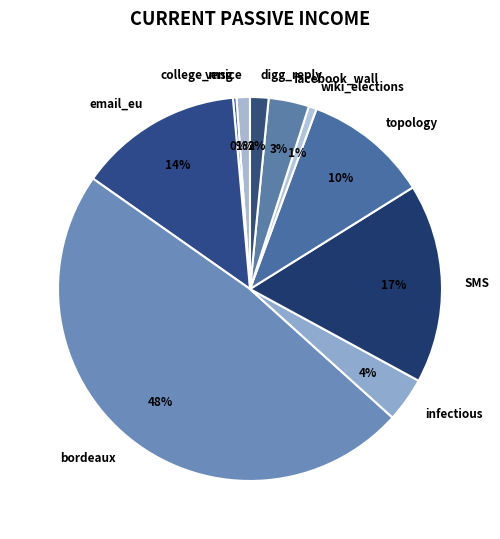

Which has a higher value, facebook_wall or SMS?

SMS